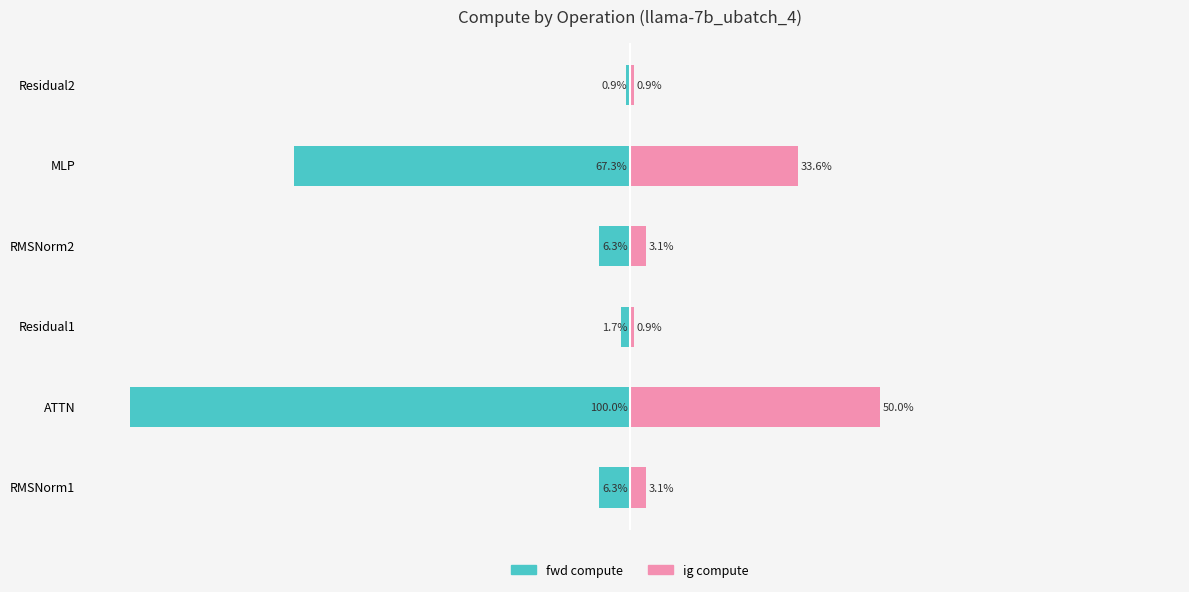

At how many categories does at least one series exceed -57?

6